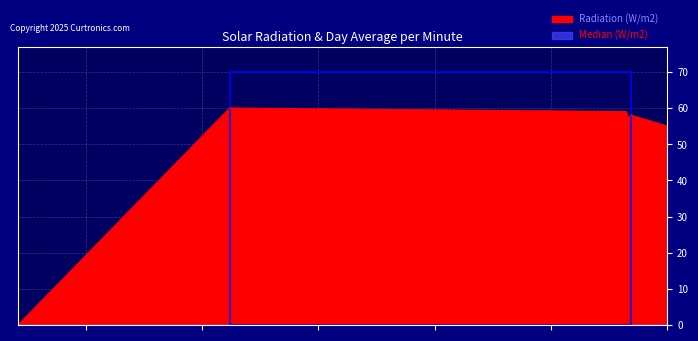

What is the difference between the maximum and minimum values?

60